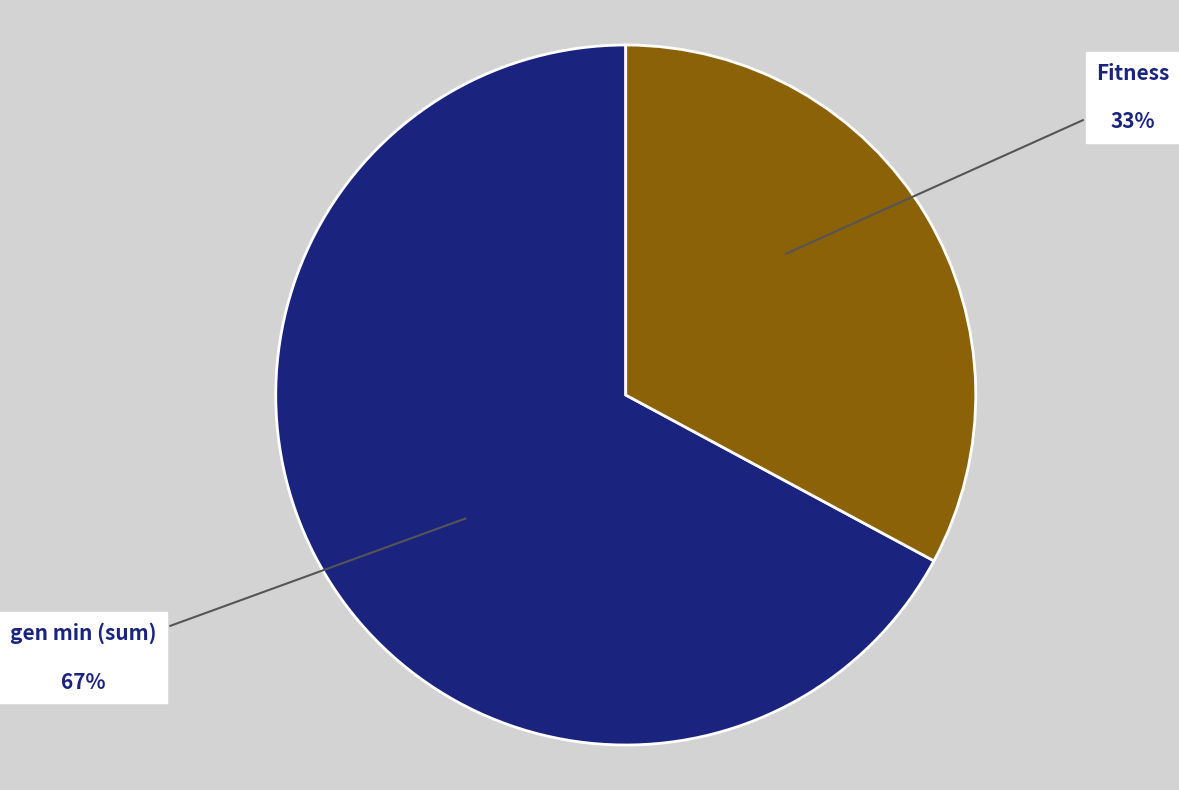

To the nearest percent, what portion does gen min (sum) represent?

67%